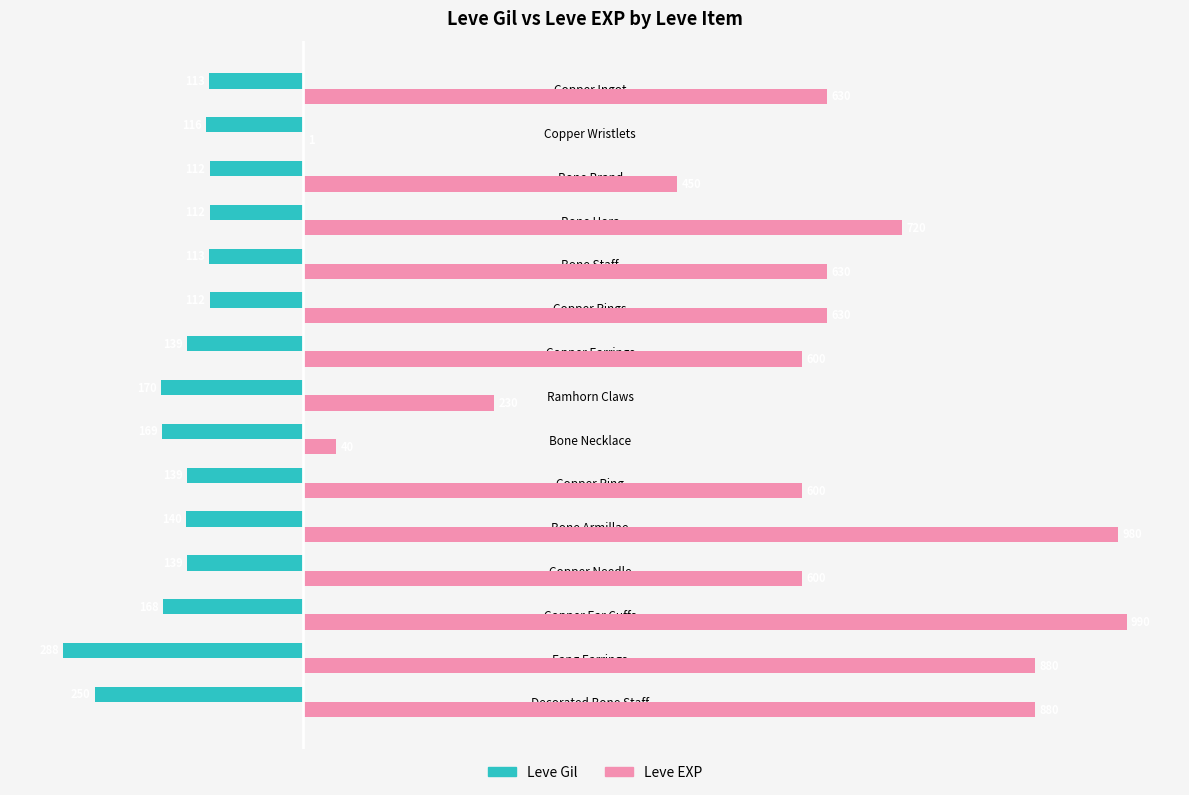

Is the value of Leve Gil at Bone Brand greater than the value of Leve EXP at Copper Wristlets?

No